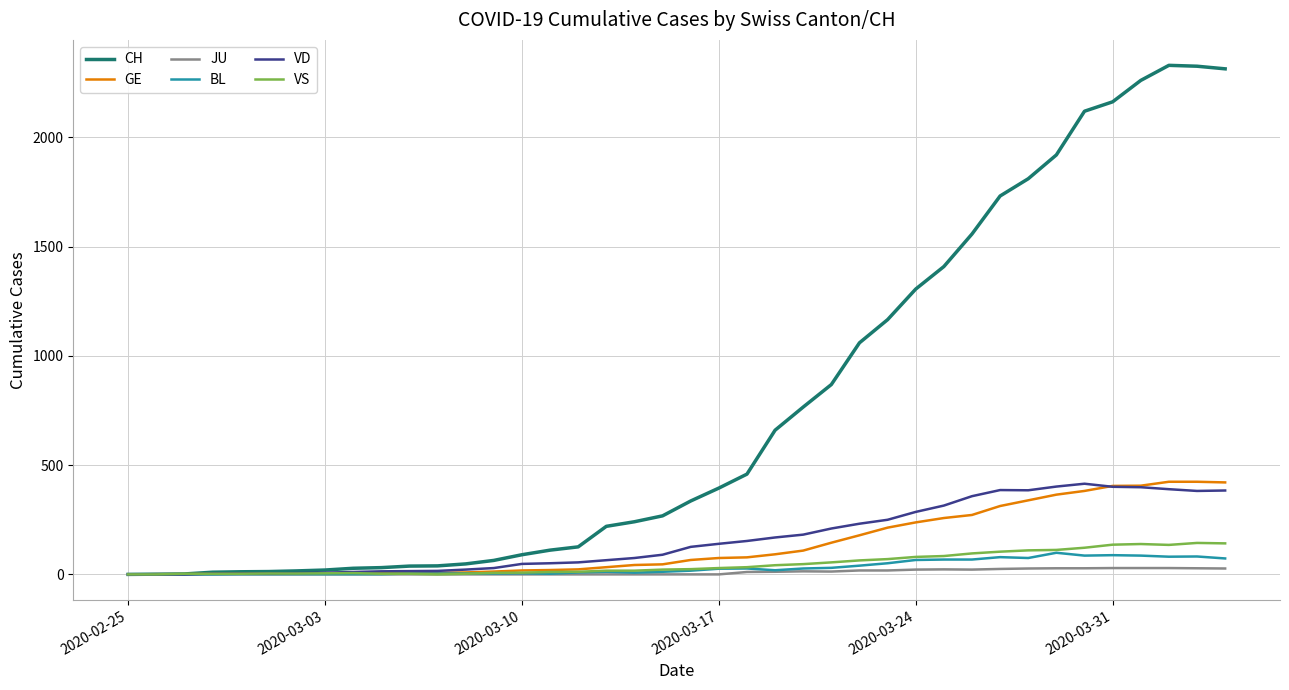

What is the greatest value displayed?

2330